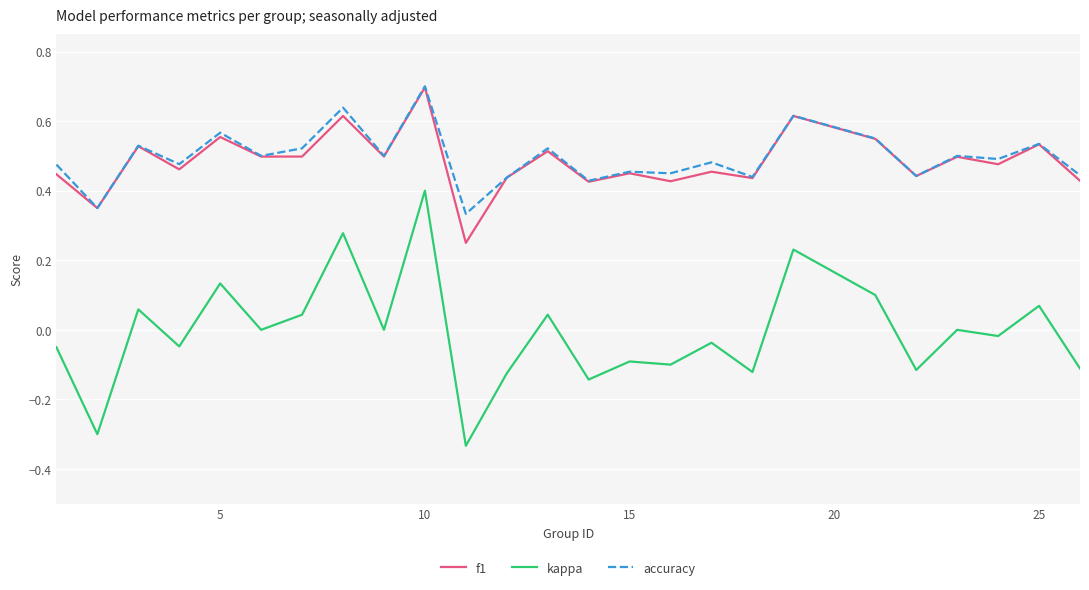

Which series has the largest range (max minus min)?

kappa